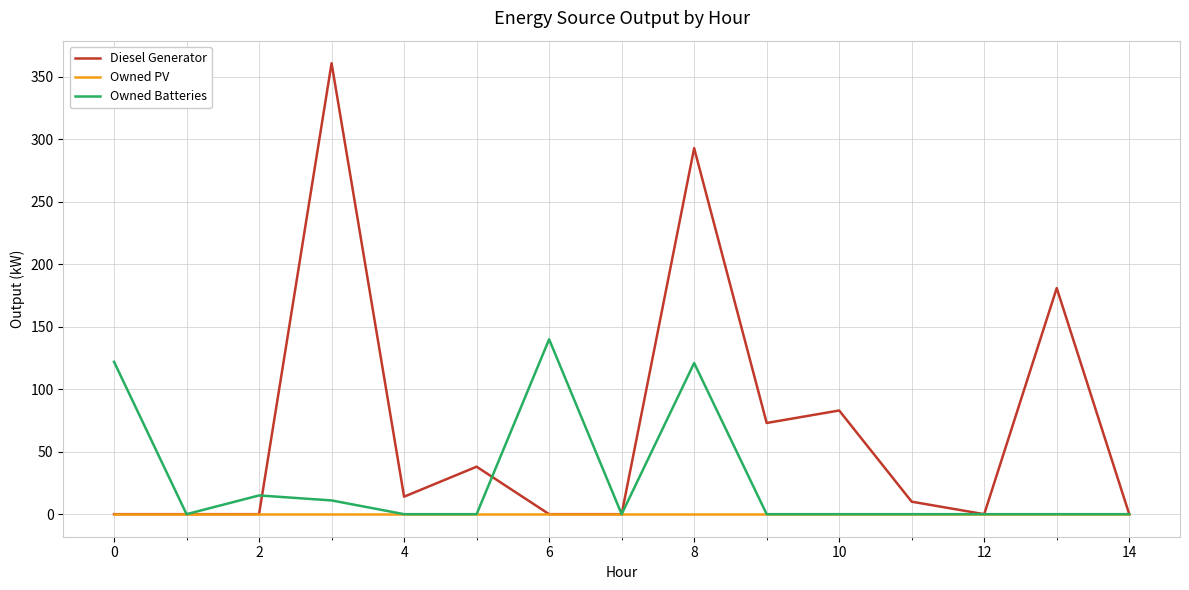

Which series has the largest range (max minus min)?

Diesel Generator